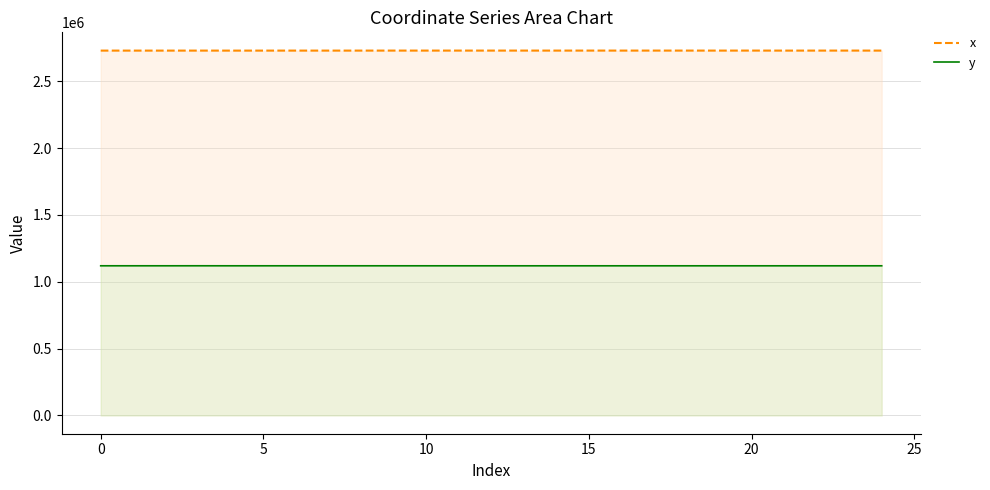

Which series has the largest total across all categories?

x